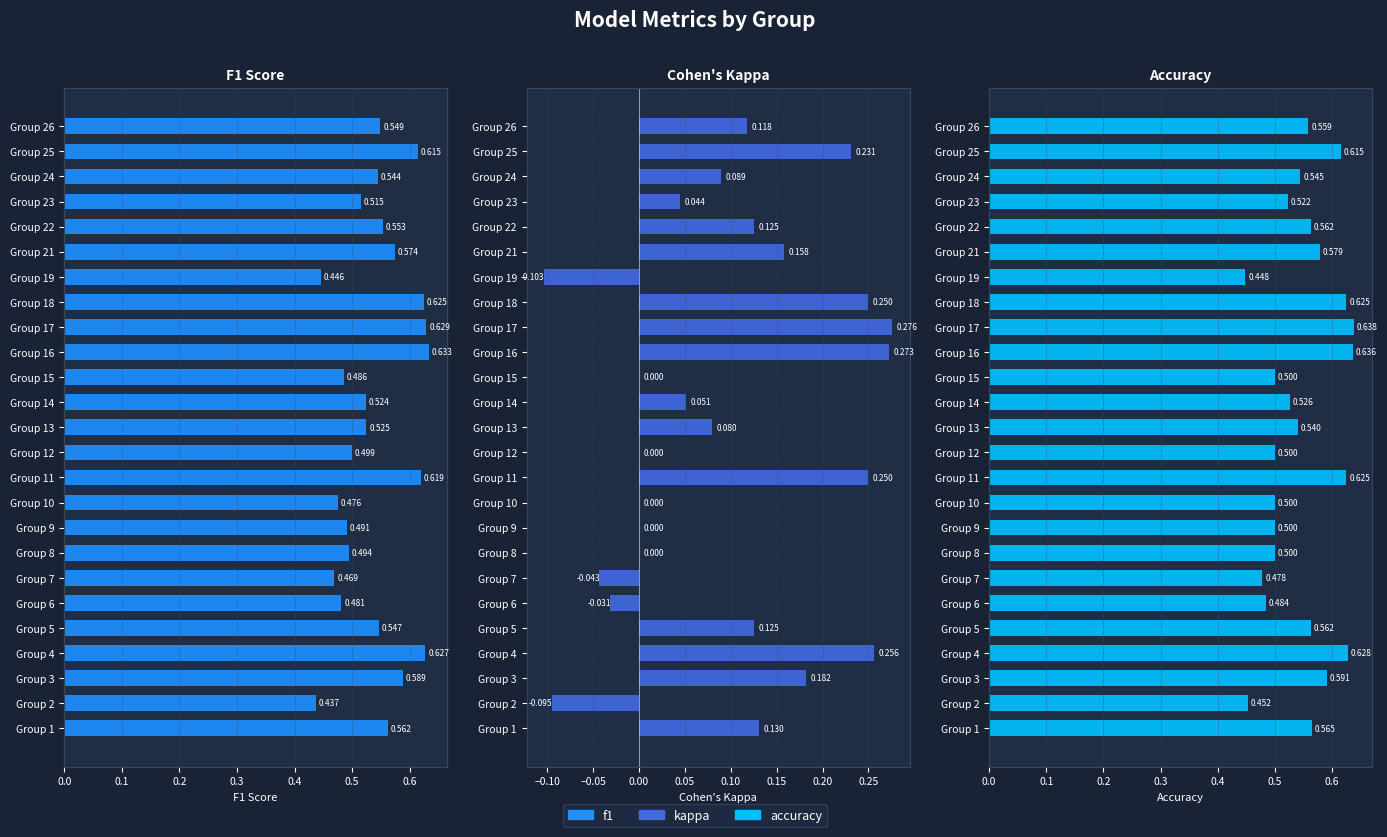

True or false: f1 has a value of 0.5 at Group 5.

True